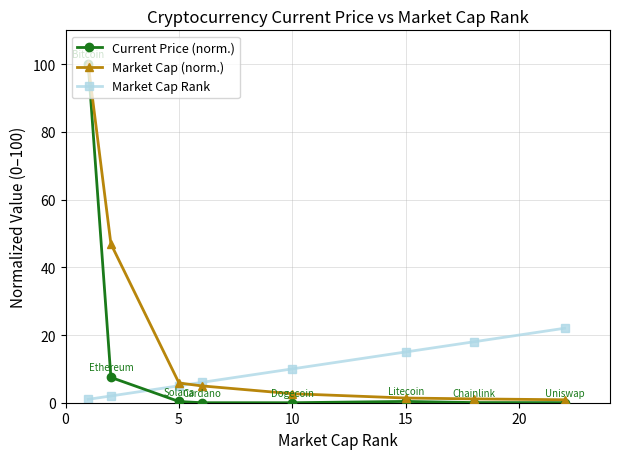

Which series has the largest range (max minus min)?

Current Price (norm.)